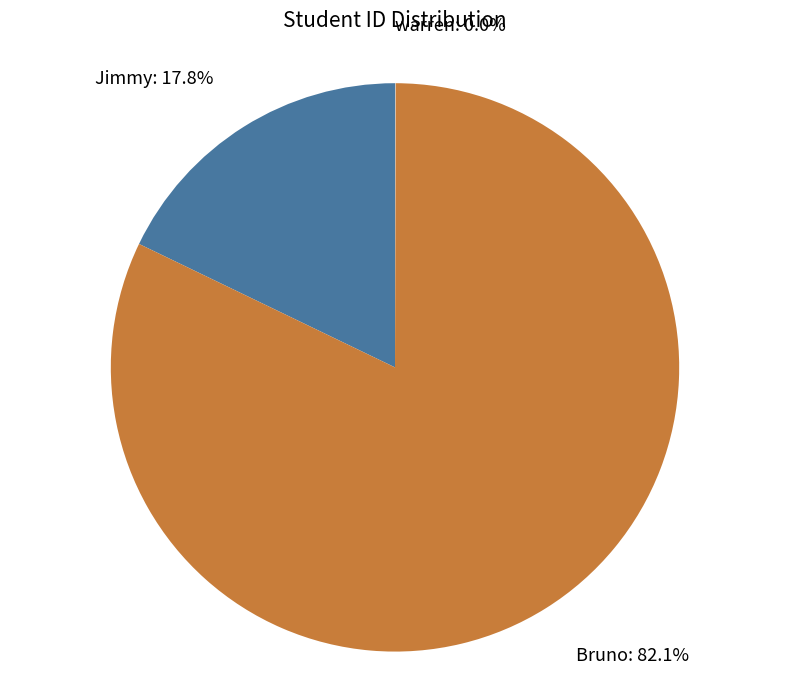

To the nearest percent, what is the combined percentage of Bruno and Jimmy?

100%